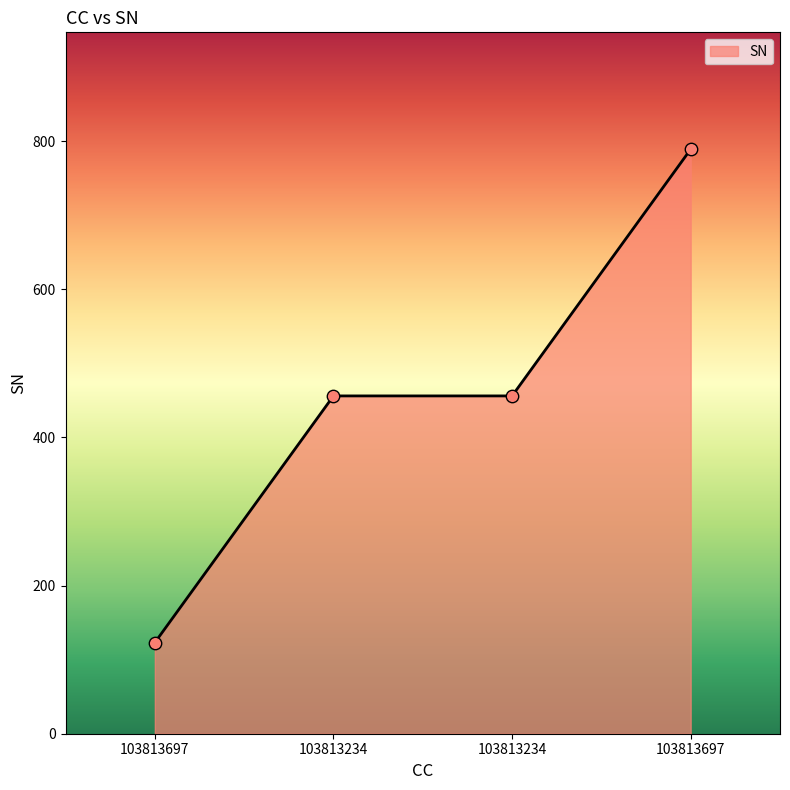

Approximately how many times larger is the value at 103813234 compared to 103813697?

0.6